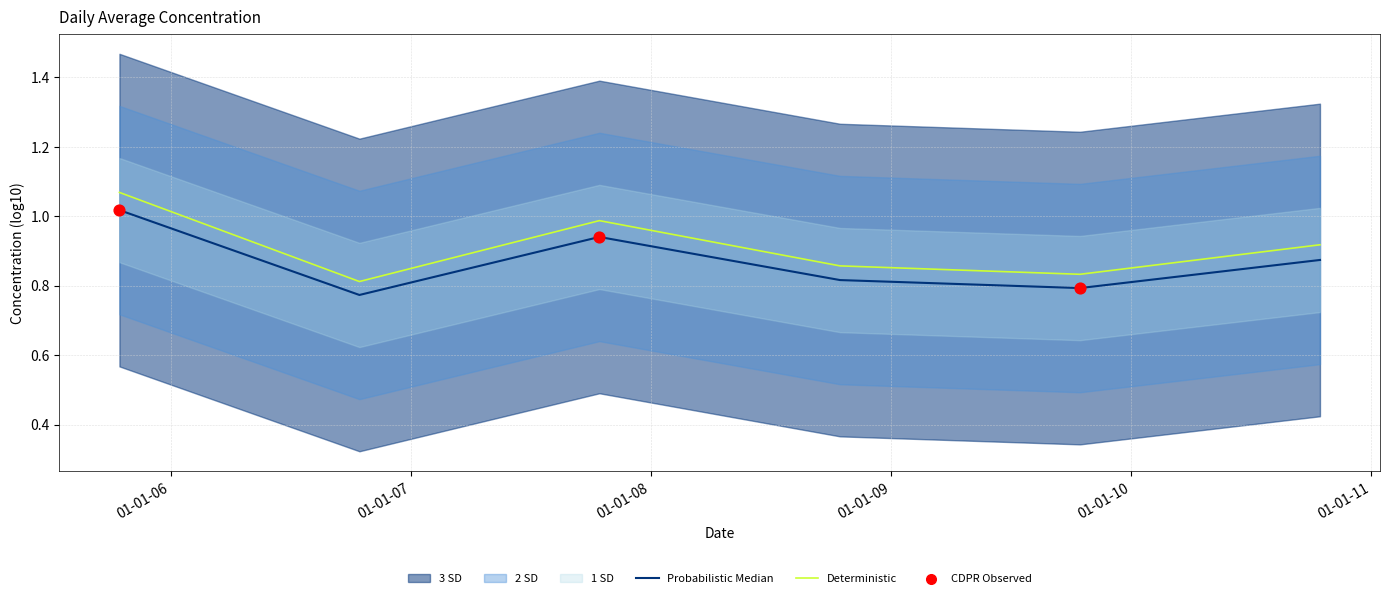

Which has a higher value, 2005-10-15 or 2008-10-15?

2005-10-15